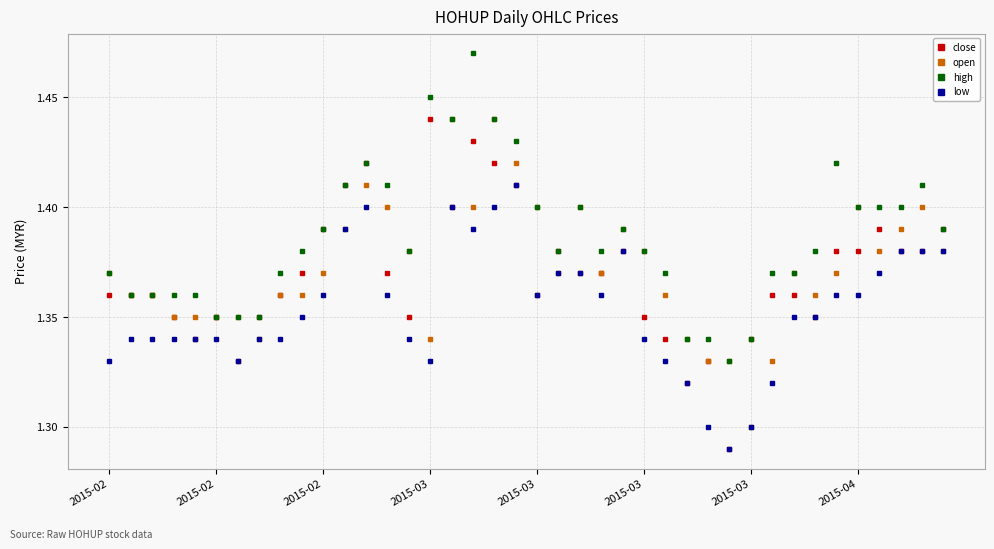

True or false: close has more than 2 points higher than both neighbors.

True